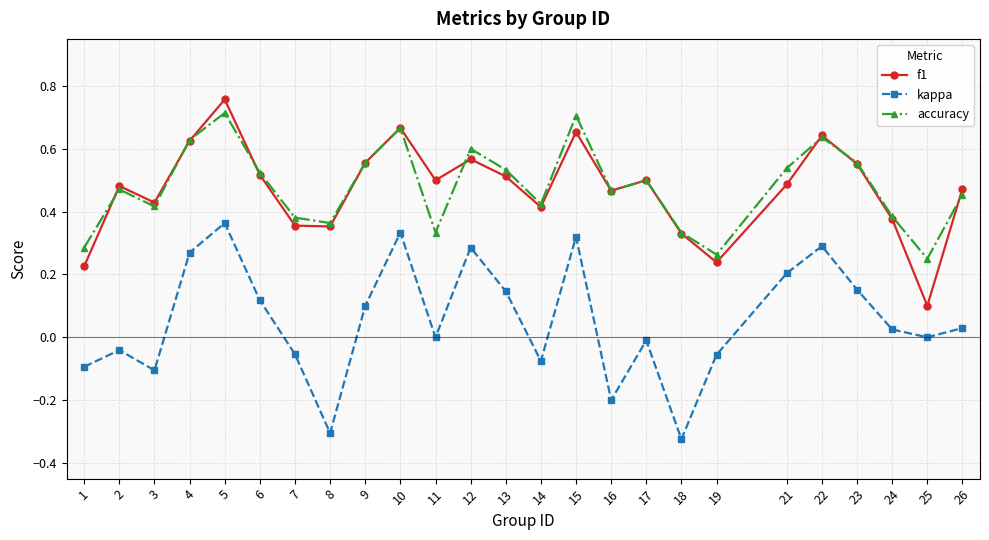

The value of kappa at 4 is 0.3. True or false?

True